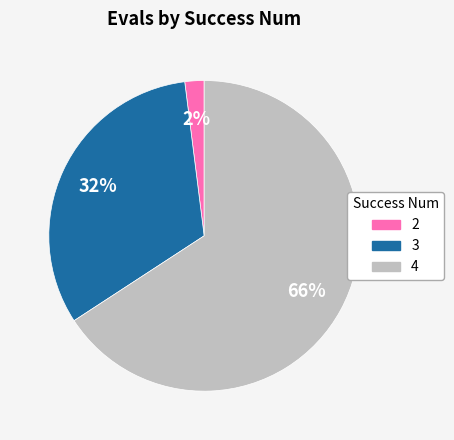

How many slices are in this pie chart?

3